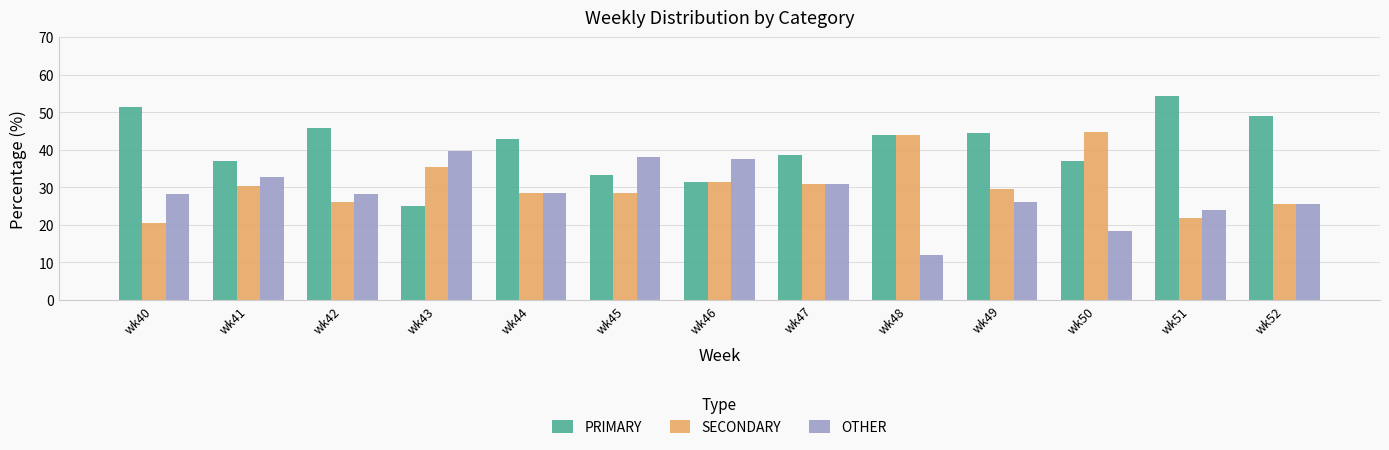

What is the difference between the second highest and second lowest values in the OTHER series?

19.7